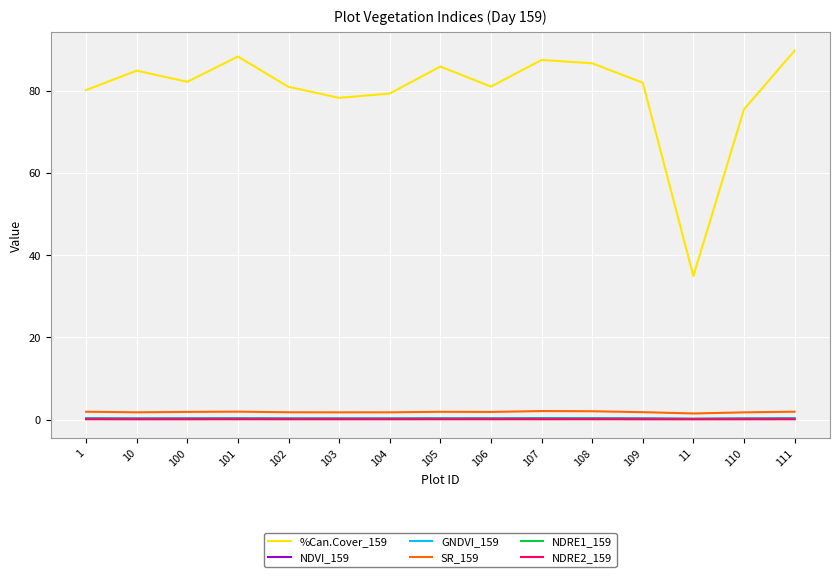

At which category does %Can.Cover_159 reach its first local valley?

100